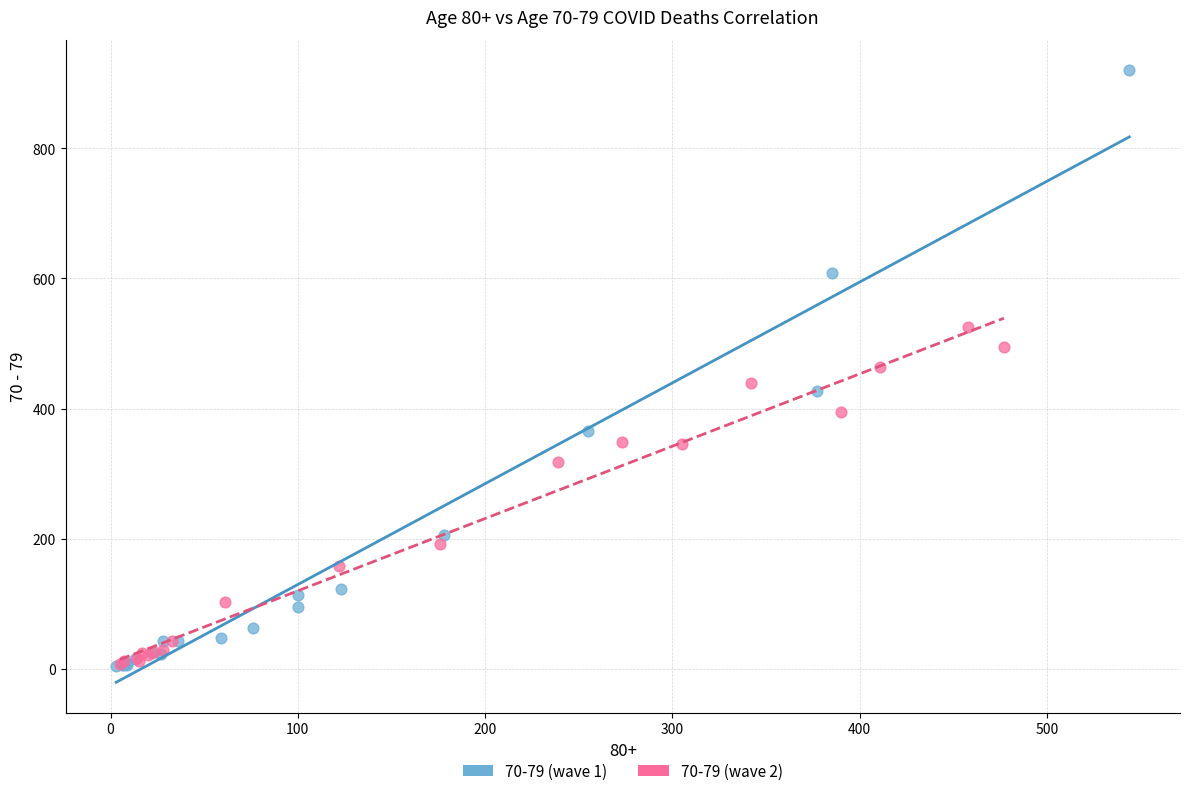

Which series reaches the maximum Y coordinate?

70-79 (wave 1)